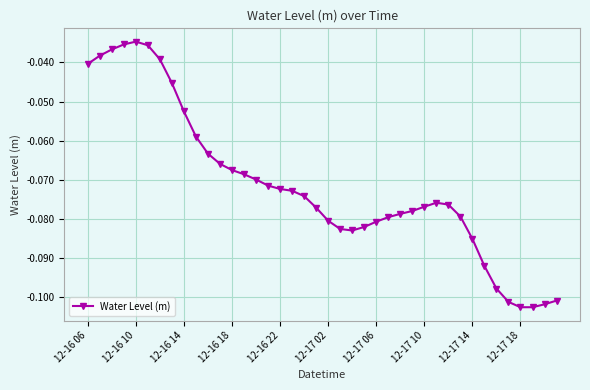

What is the sum of all values?

-2.9